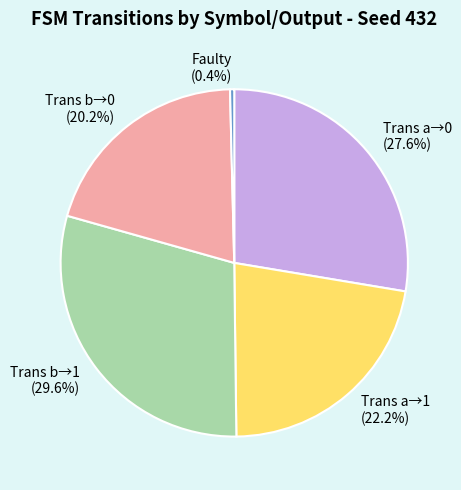

What is the largest slice in the pie chart?

Trans b→1